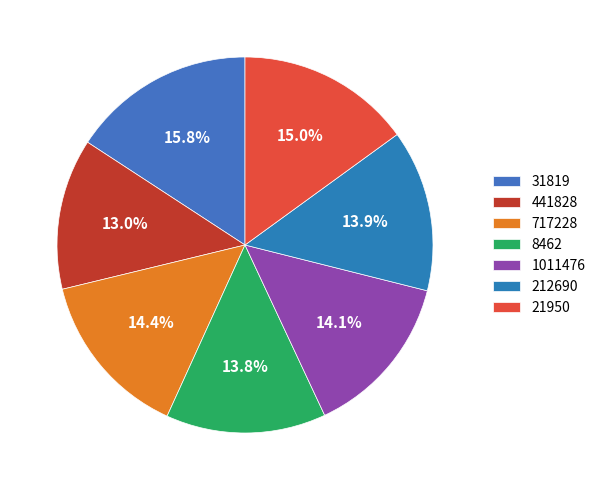

To the nearest percent, what portion does 31819 represent?

16%